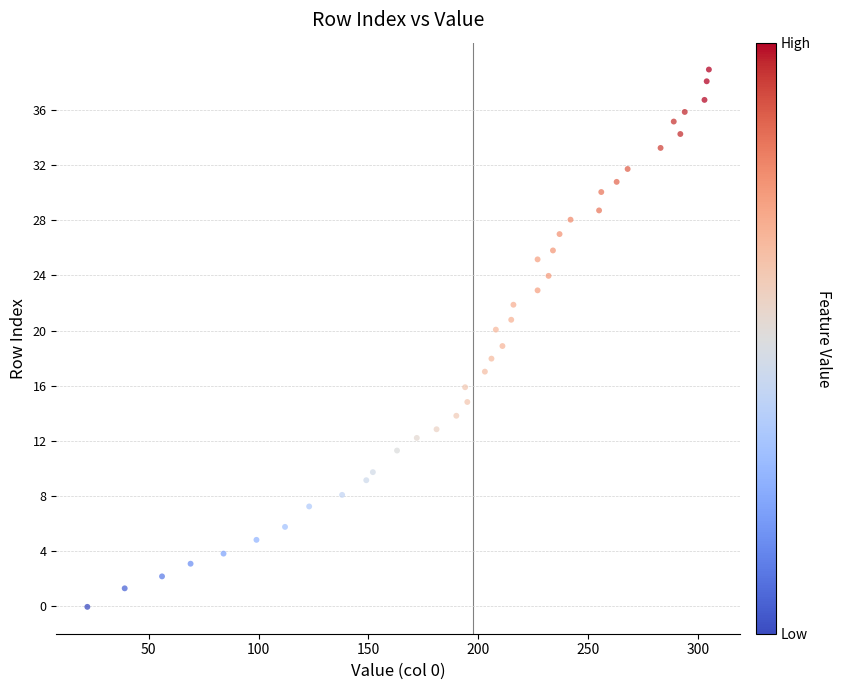

What is the range of X values (max minus min)?

283.0